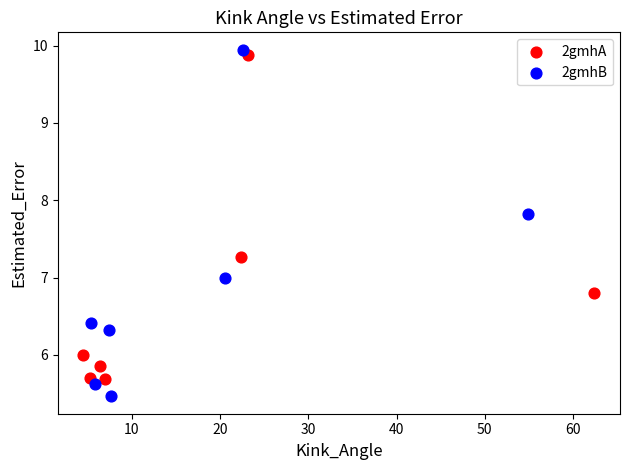

Which series contains the lowest Y value?

2gmhB